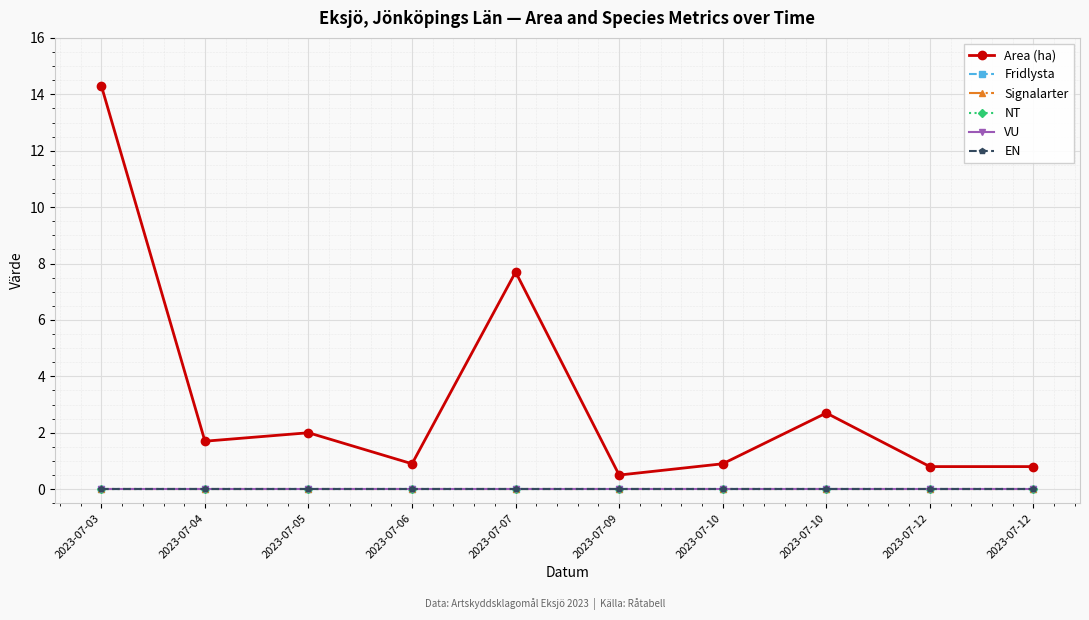

True or false: Area (ha) and VU cross at least once.

False